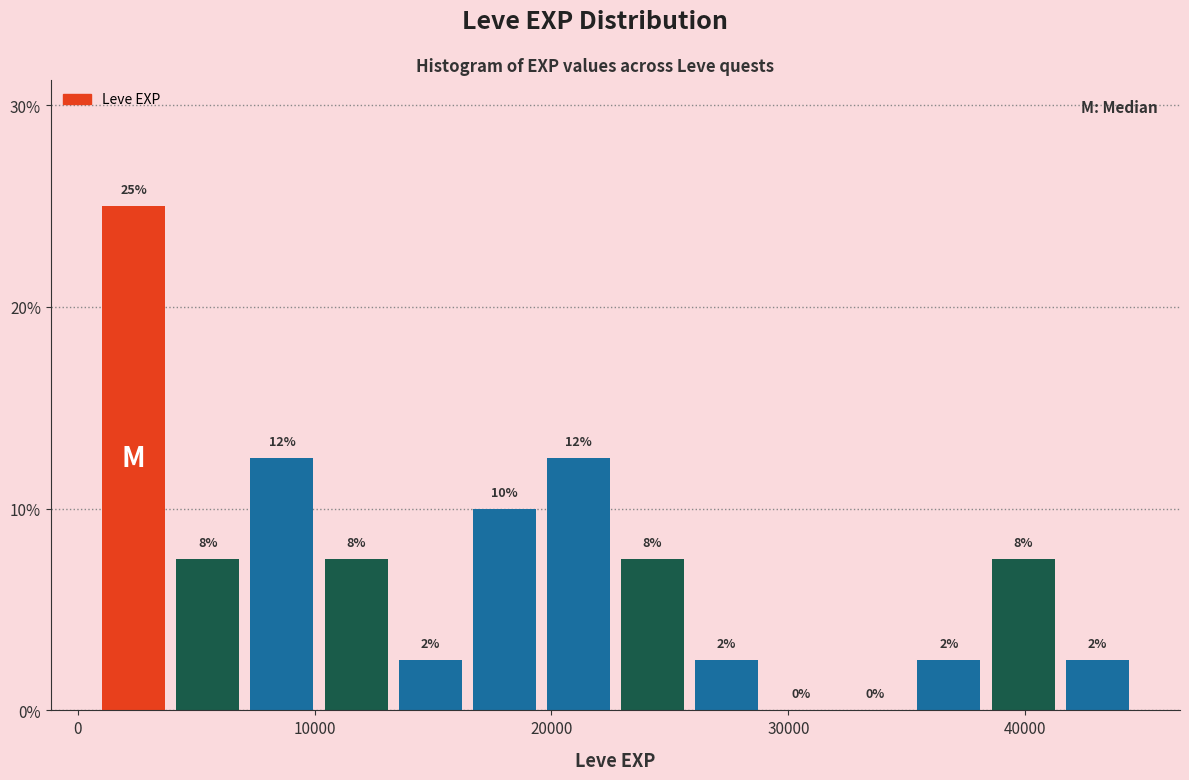

Read against the x-axis, roughly where is the centre of the tallest bar?

2000